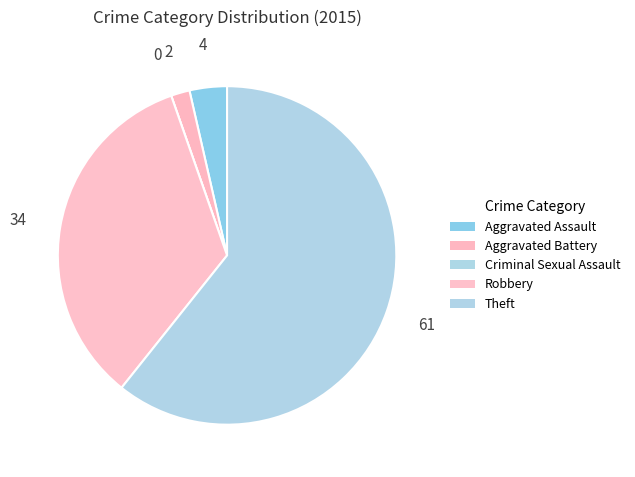

To the nearest percent, what is the difference between the largest and smallest slice percentages?

61%